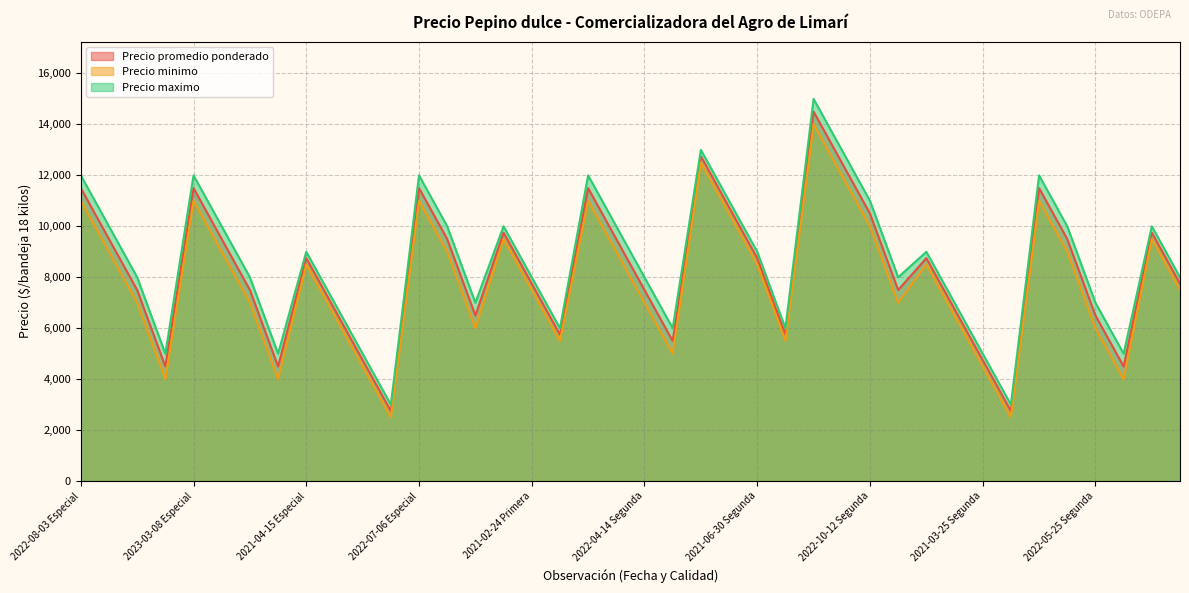

Does the chart display data point markers on the line(s)?

No